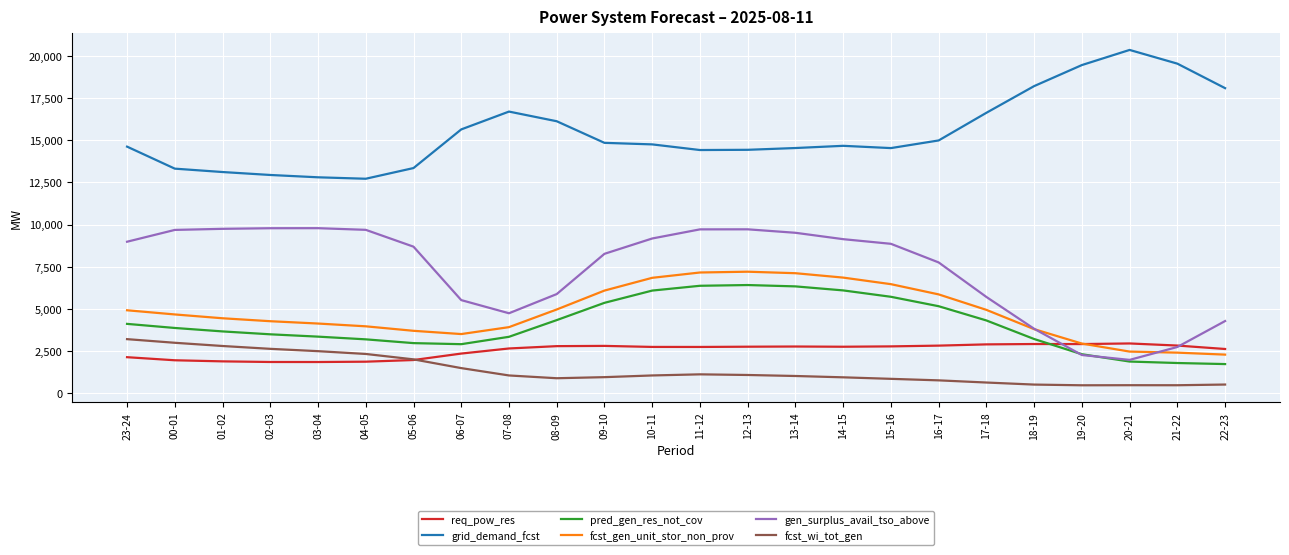

Is the value of gen_surplus_avail_tso_above at 12-13 greater than the value of pred_gen_res_not_cov at 12-13?

Yes